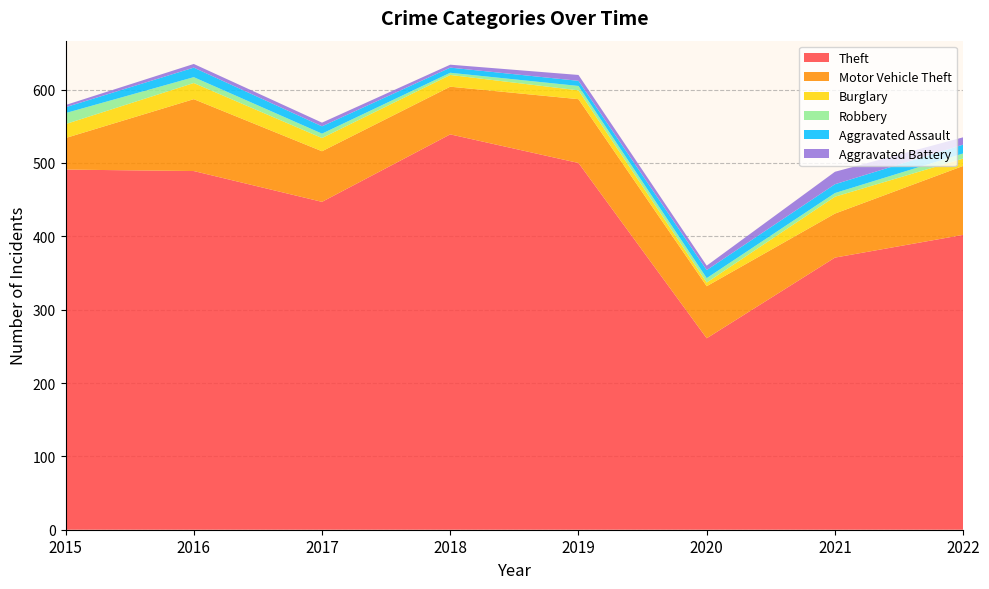

Reading left to right, transcribe all the data shown in this chart.

Theft: 491	489	447	539	500	261	371	402
Motor Vehicle Theft: 43	98	69	65	87	71	60	94
Burglary: 19	22	18	16	12	5	23	10
Robbery: 15	8	6	3	6	6	5	7
Aggravated Assault: 8	13	10	7	7	11	12	12
Aggravated Battery: 3	5	5	4	8	6	17	10